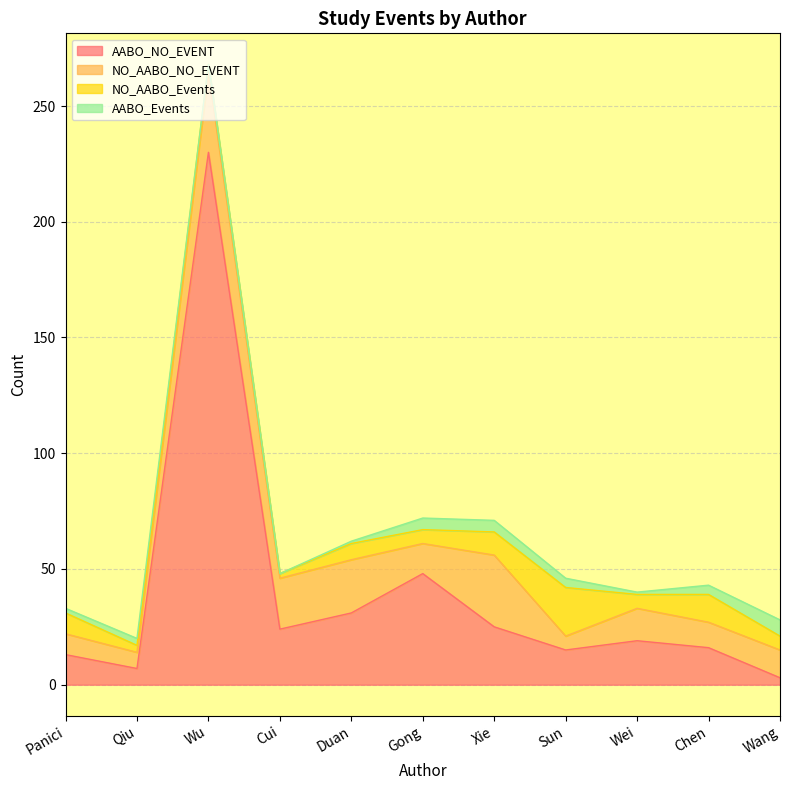

How many interior local peaks does the AABO_NO_EVENT series have?

3